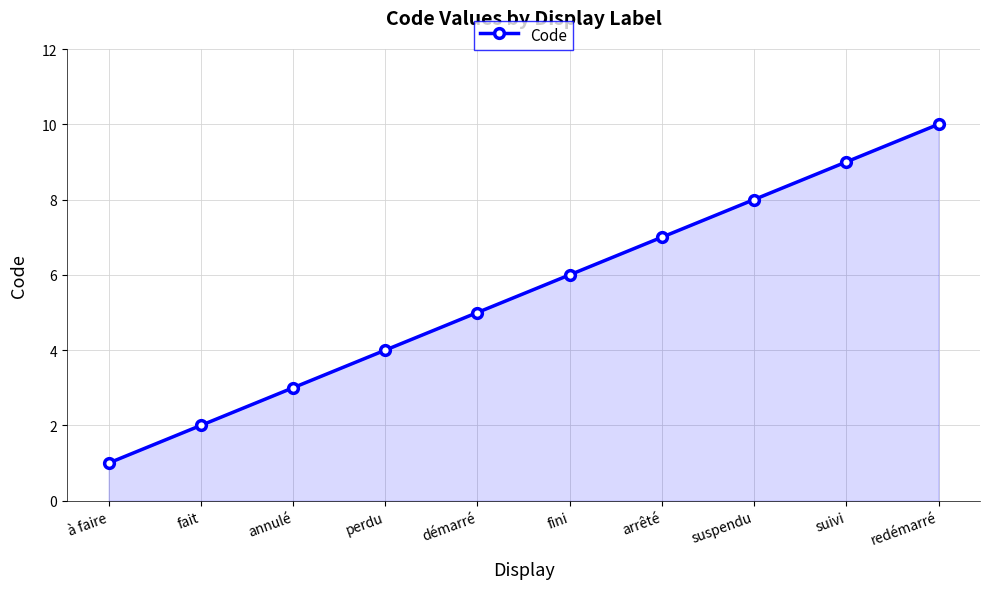

Is it true that the value at fait is 2?

True